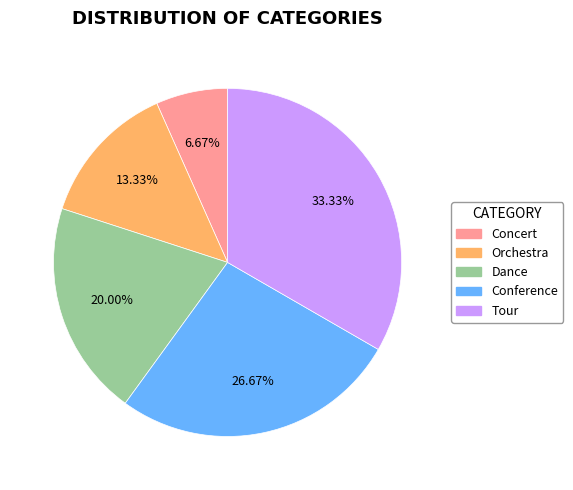

How many segments does this pie chart have?

5